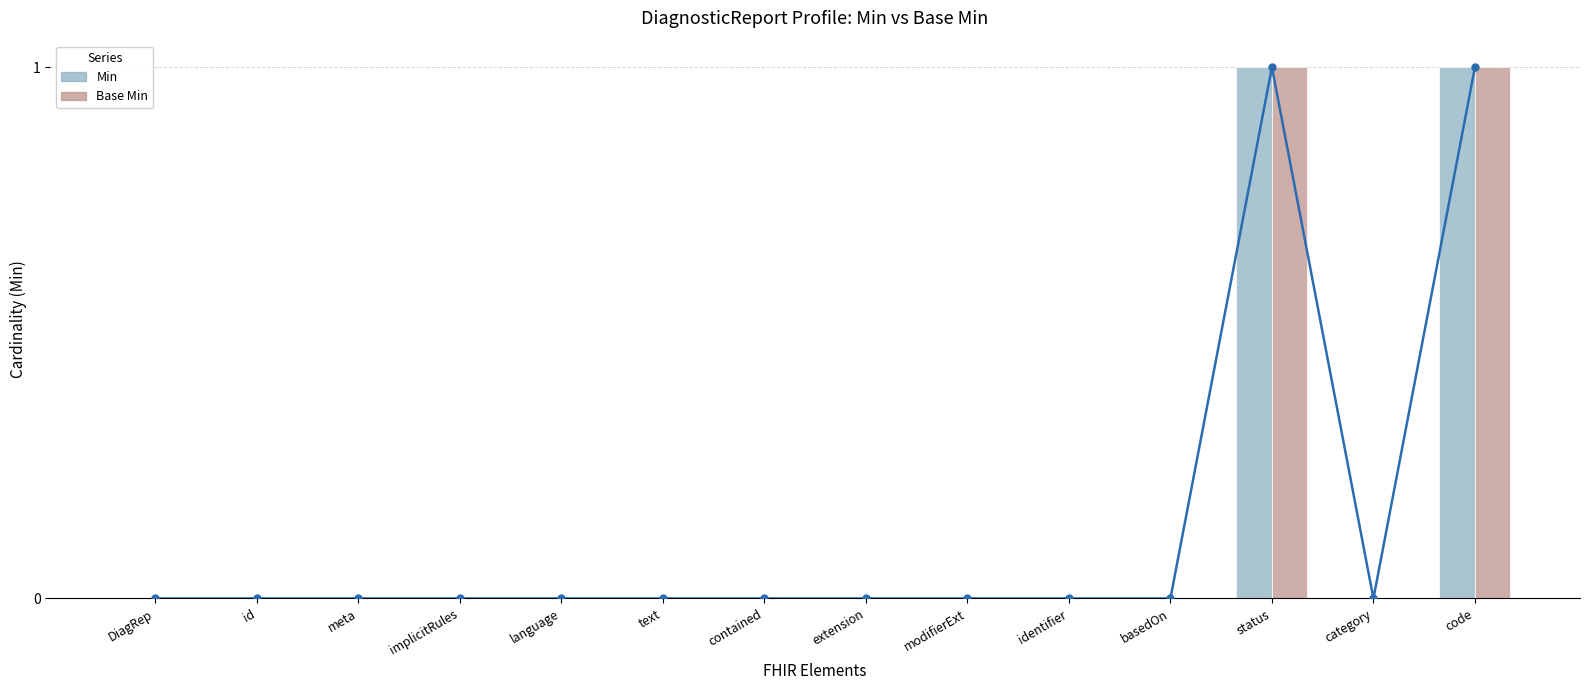

What is the difference between the maximum and minimum values in the Base Min series?

1